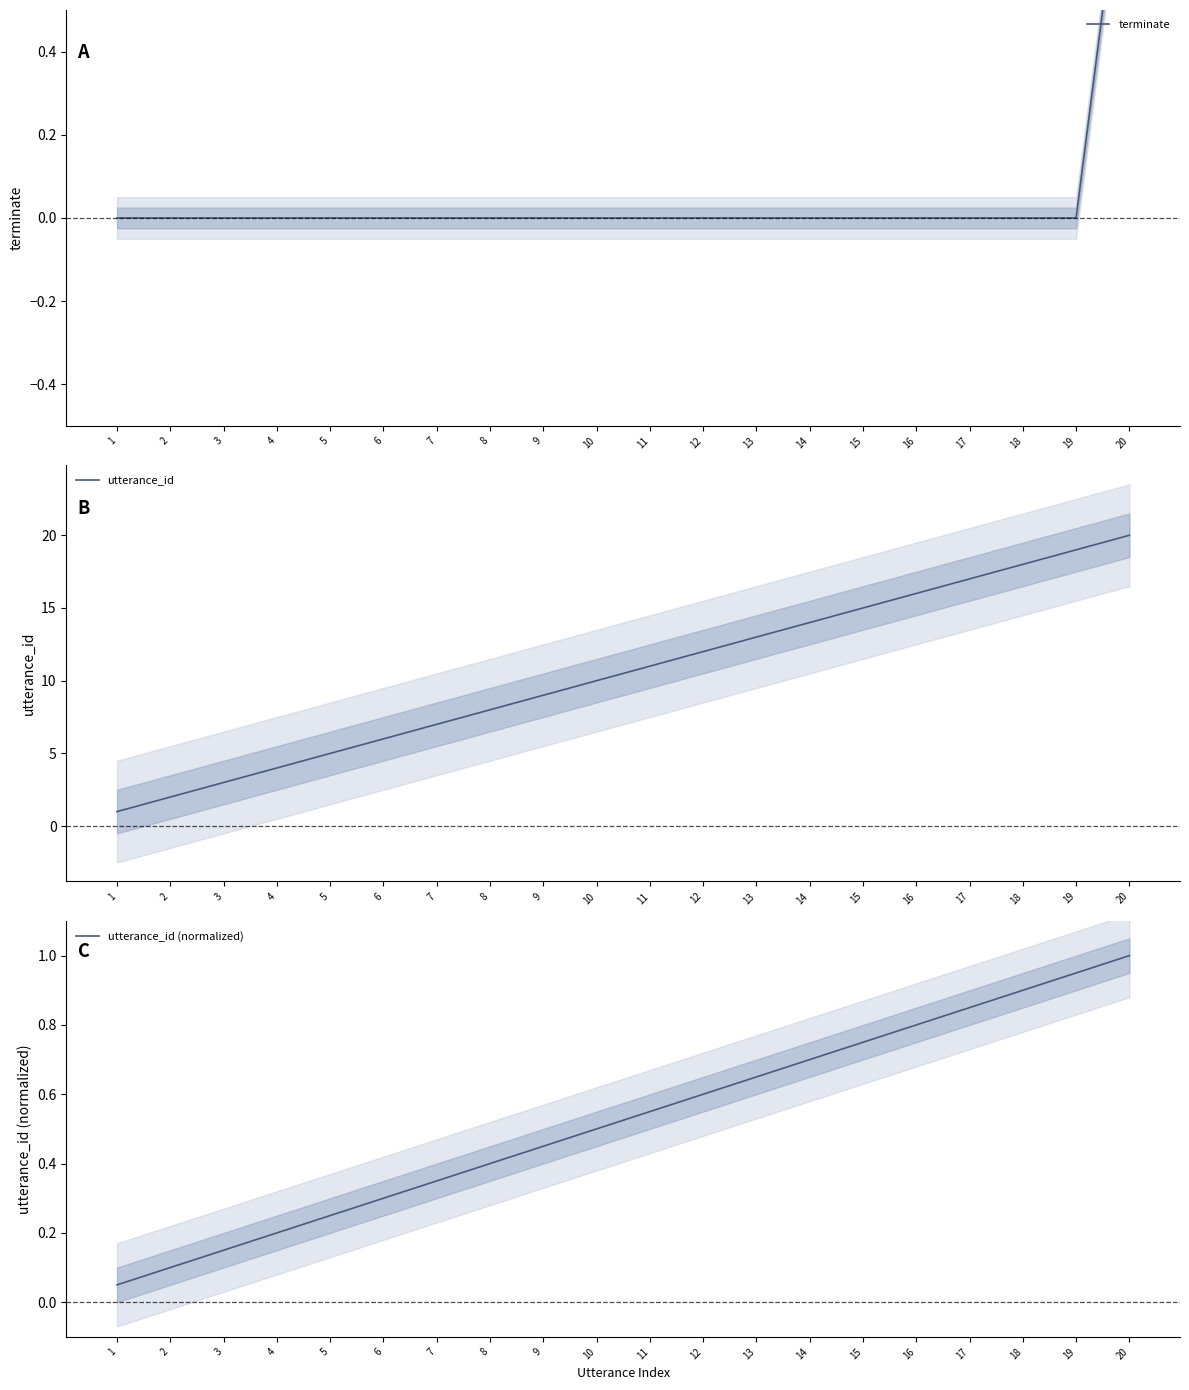

True or false: terminate has more than 1 points higher than both neighbors.

False